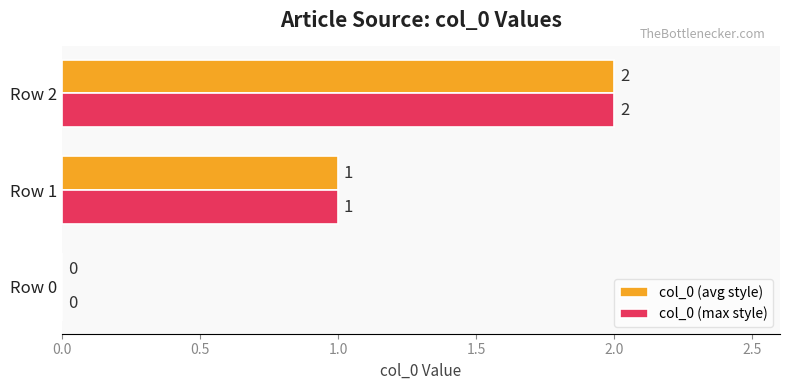

At which label does col_0 (max style) reach its peak?

Row 2